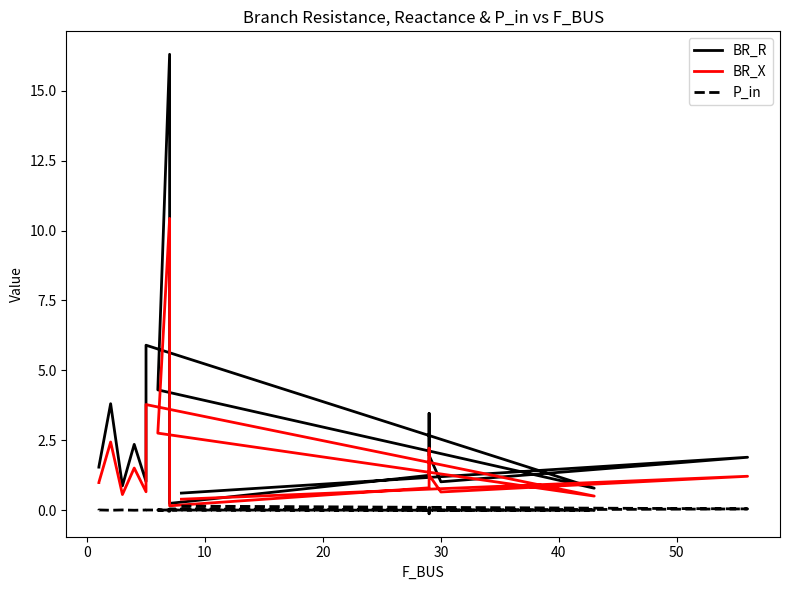

Count the number of categories in the chart.

18